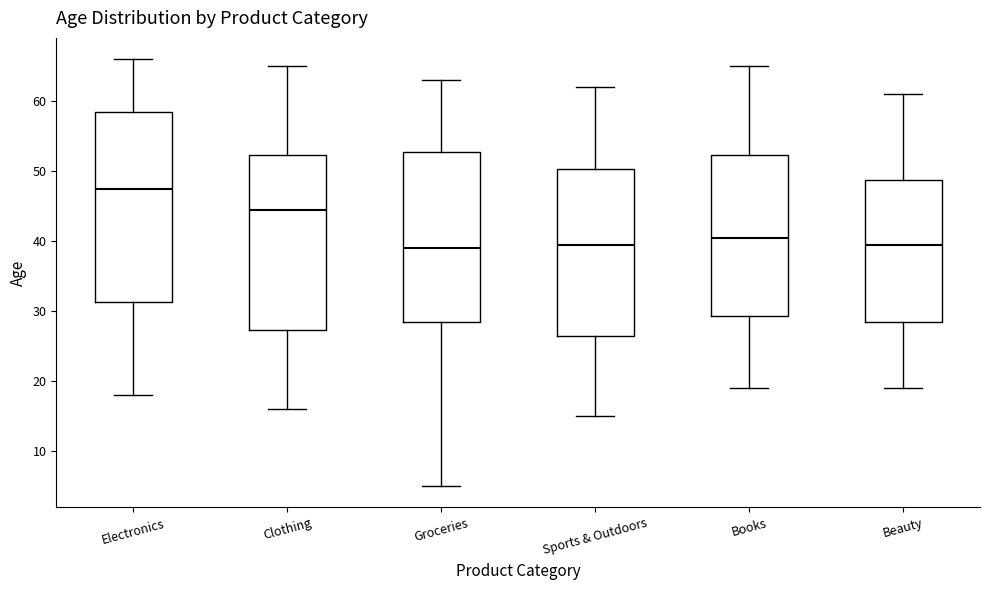

Reading left to right, transcribe this box plot: for each box, give where its median line is, the range the box spans, and where its two whiskers end, as read against the y-axis. The values are not printed on the chart, so give them approximately, as read against the axis.

Electronics: median 48, box 31 to 59, whiskers 18 to 66
Clothing: median 45, box 27 to 52, whiskers 16 to 65
Groceries: median 39, box 29 to 53, whiskers 5 to 63
Sports & Outdoors: median 40, box 27 to 50, whiskers 15 to 62
Books: median 41, box 29 to 52, whiskers 19 to 65
Beauty: median 40, box 29 to 49, whiskers 19 to 61